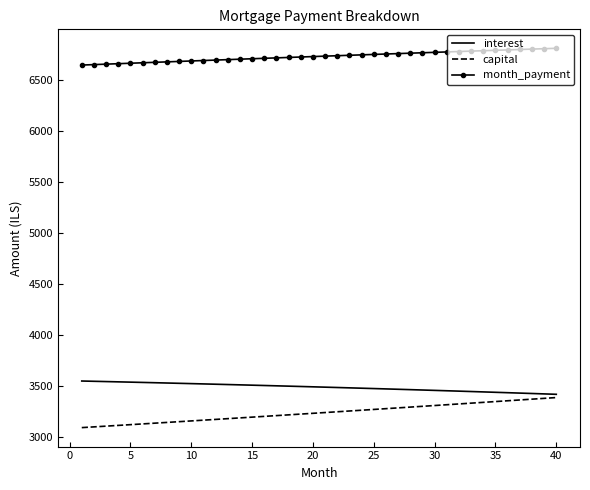

What is the sum of all interest values?

139564.1